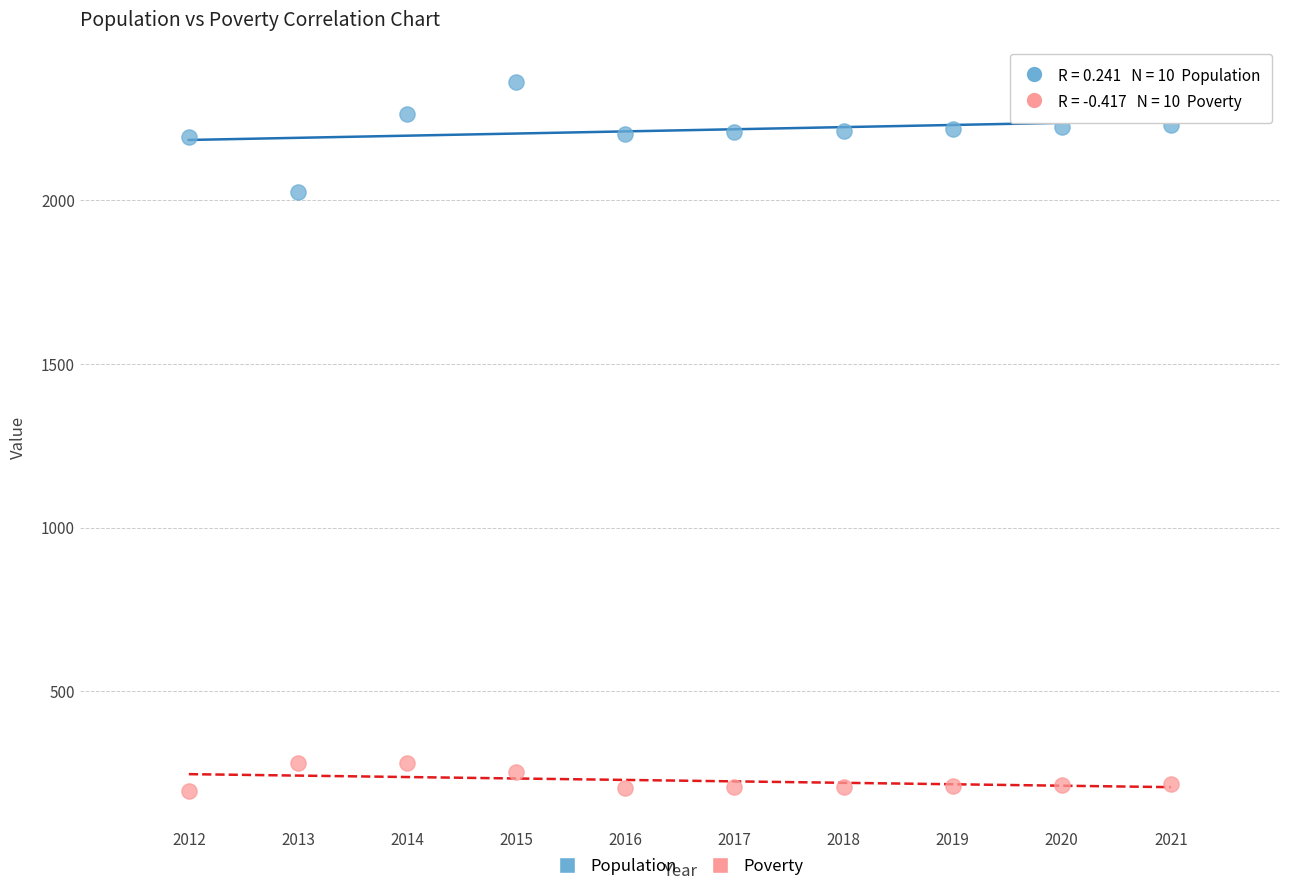

Across all data points, what is the range of X values (max minus min)?

9